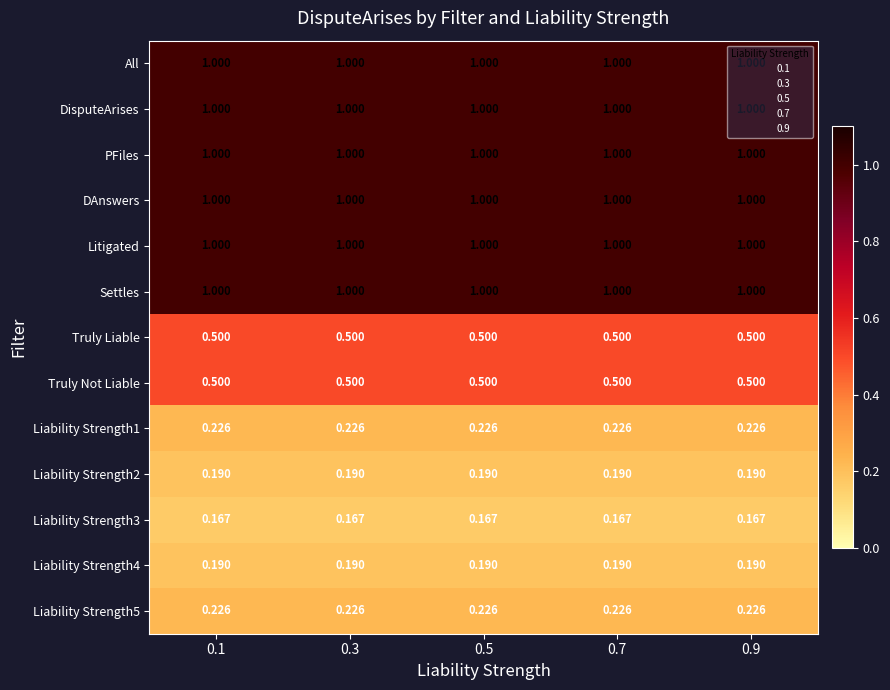

Is the value of DAnswers at 0.3 greater than the value of Truly Liable at 0.9?

Yes